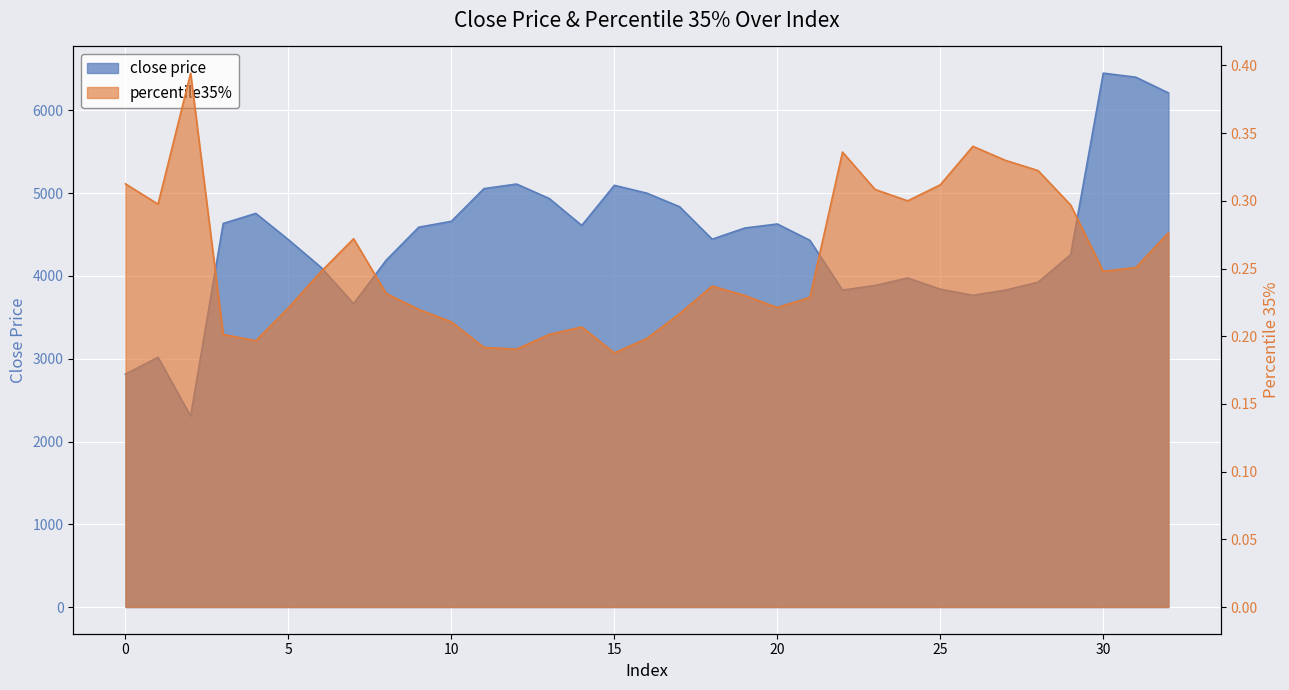

True or false: percentile35% and close price cross at least once.

False